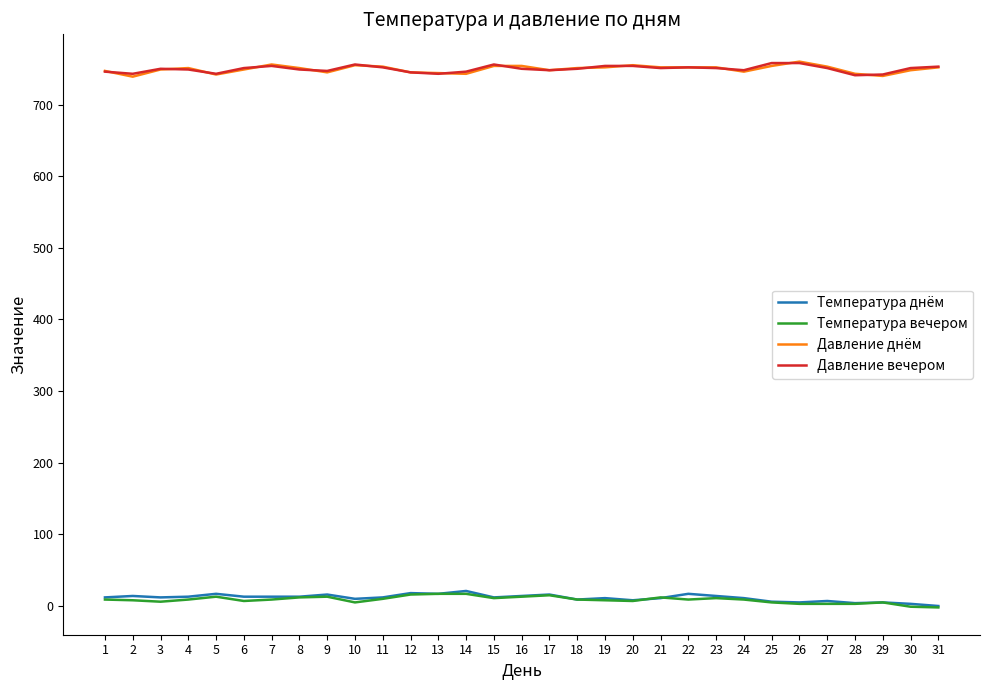

What is the maximum value shown in the chart?

760